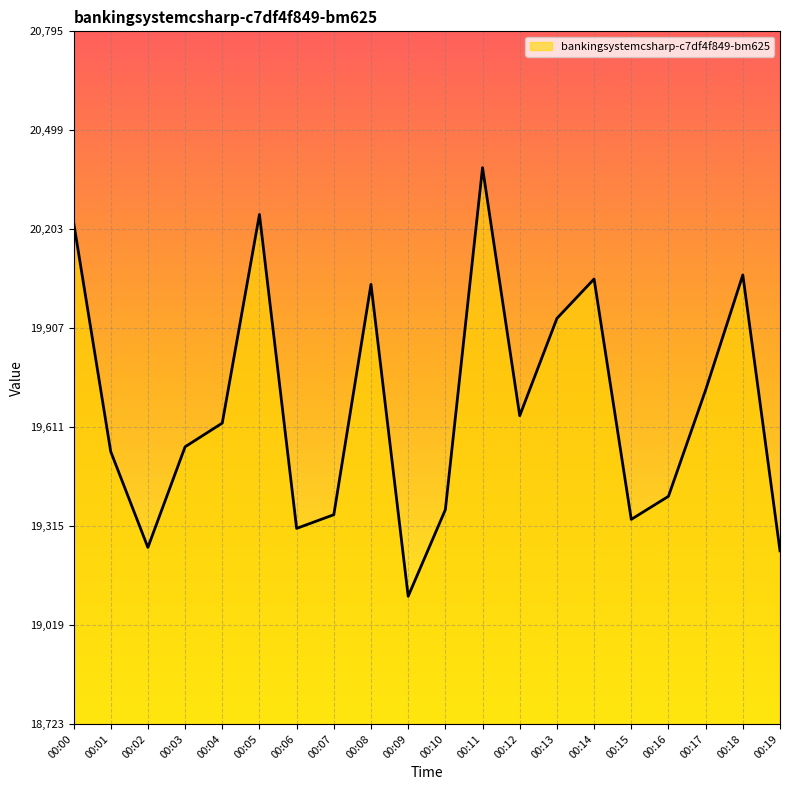

What is the smallest value displayed?

19106